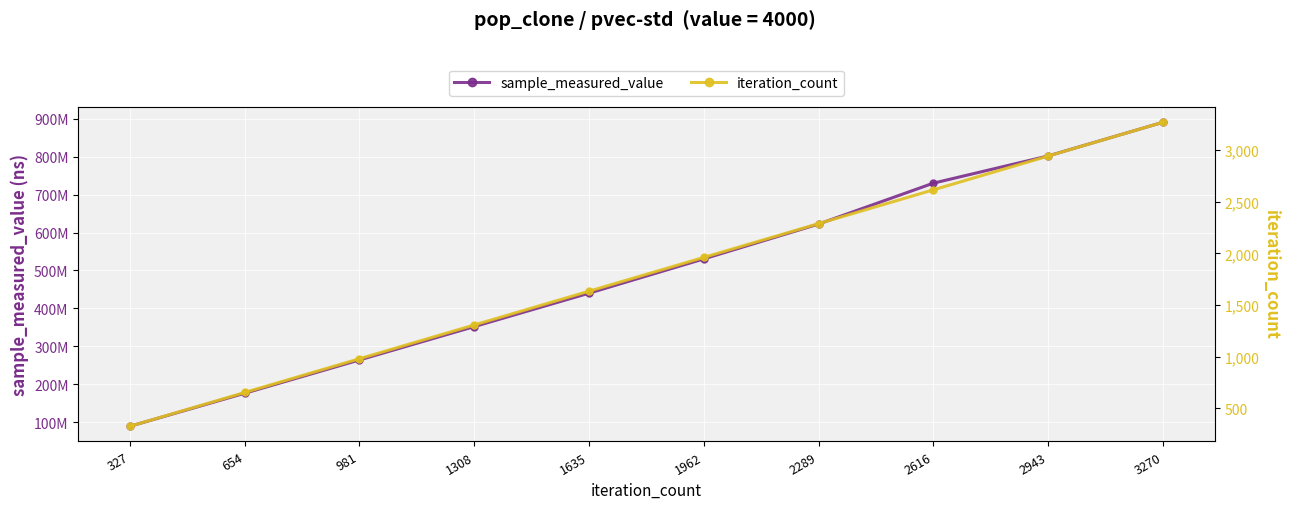

What is the minimum value for sample_measured_value?

88803317